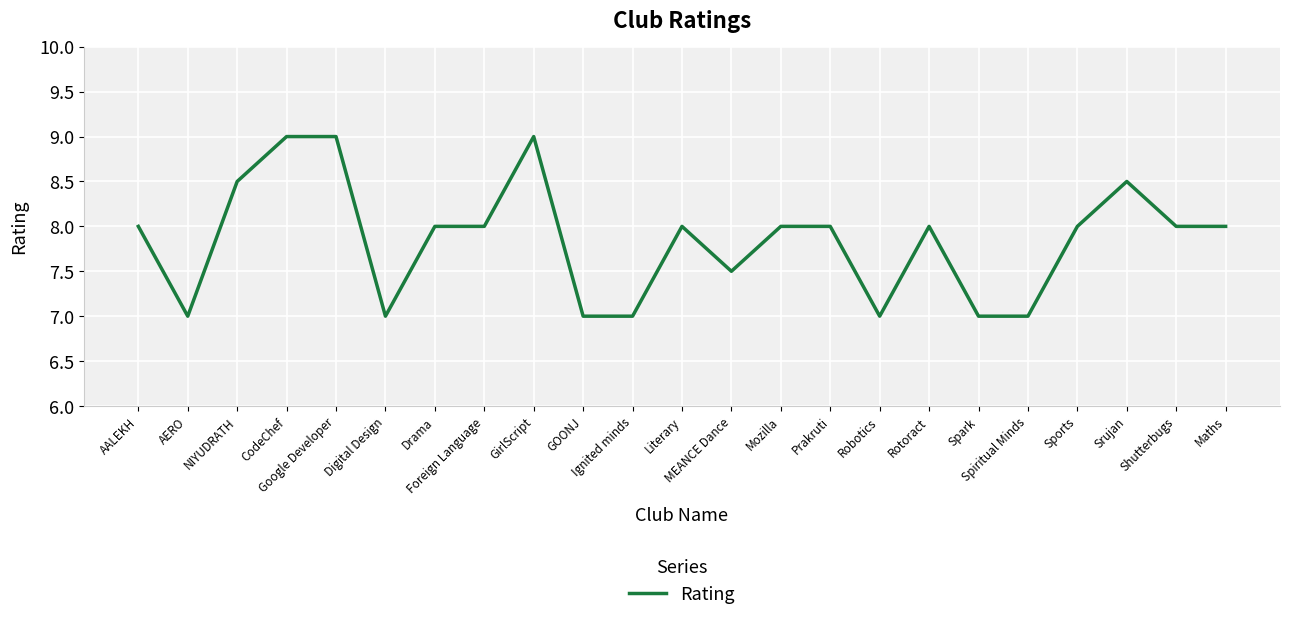

Count the number of categories in the chart.

23